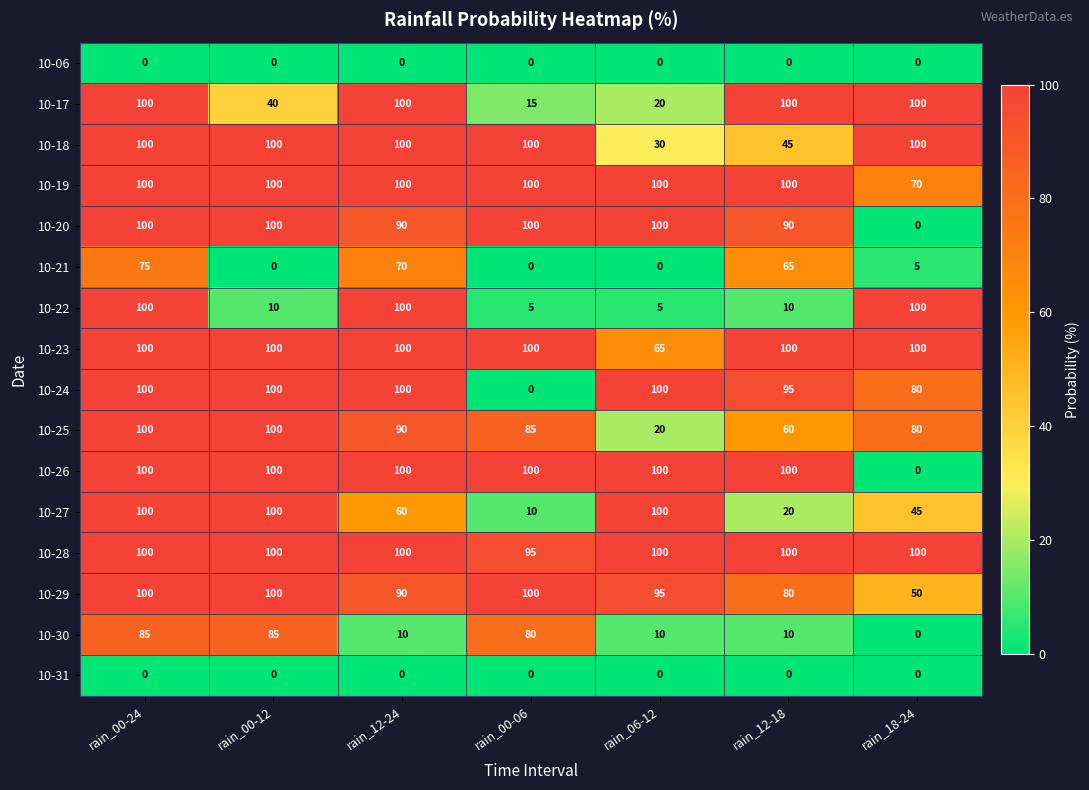

What value does the 10-27 series have at rain_00-12, to the nearest 10?

100